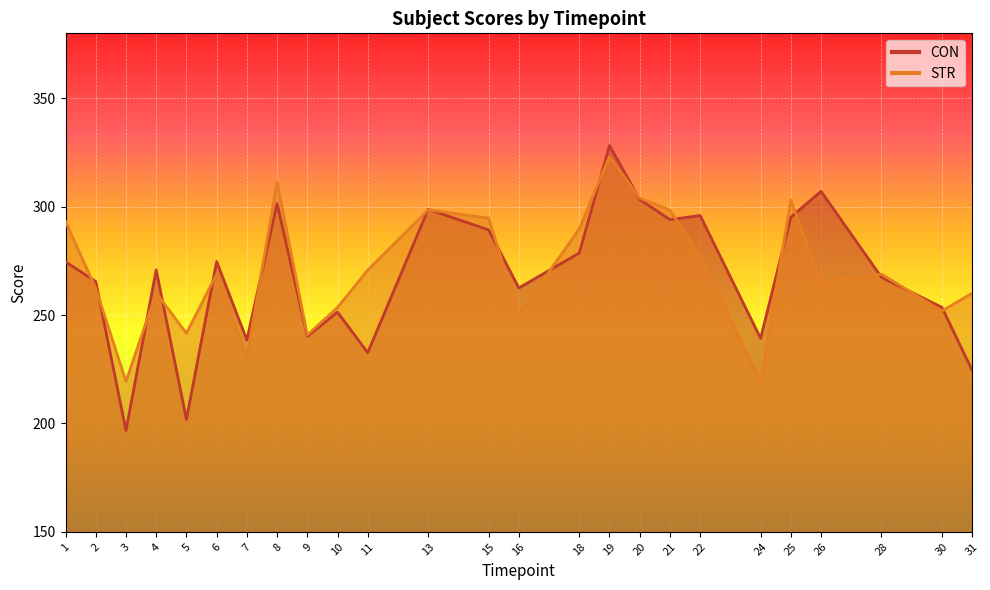

Reading left to right, extract all data points from this chart.

CON: 1=274.6	2=265.5	3=196.7	4=270.9	5=201.8	6=274.7	7=238.5	8=301.5	9=240.2	10=251.4	11=232.7	13=298.8	15=289.3	16=262.5	18=278.6	19=328.2	20=303.3	21=294.1	22=295.9	24=239.3	25=295.2	26=307.1	28=267.4	30=253.6	31=224.5
STR: 1=293.2	2=262.3	3=219.4	4=260.2	5=241.6	6=268.9	7=230.4	8=311.3	9=240.8	10=253.5	11=270.7	13=298.6	15=294.7	16=250.2	18=289.8	19=323.2	20=304.0	21=298.4	22=277.1	24=219.2	25=303.0	26=265.2	28=268.9	30=251.9	31=260.1